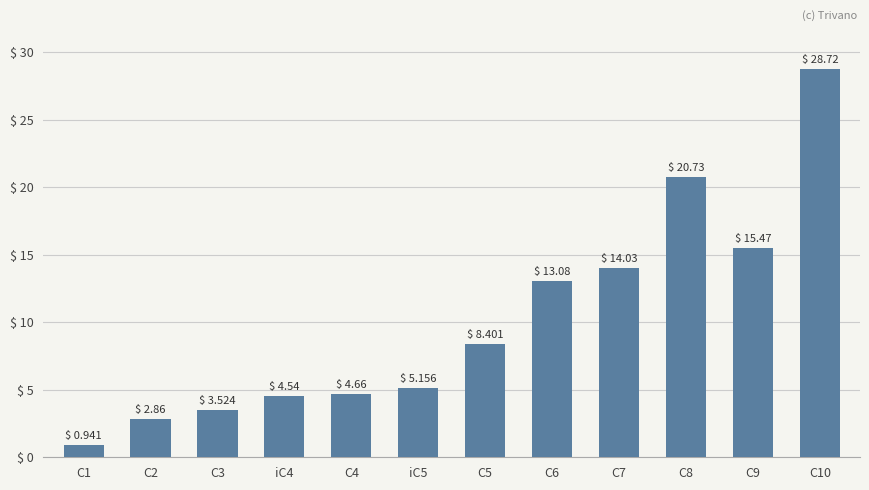

What position from the right is C1?

12